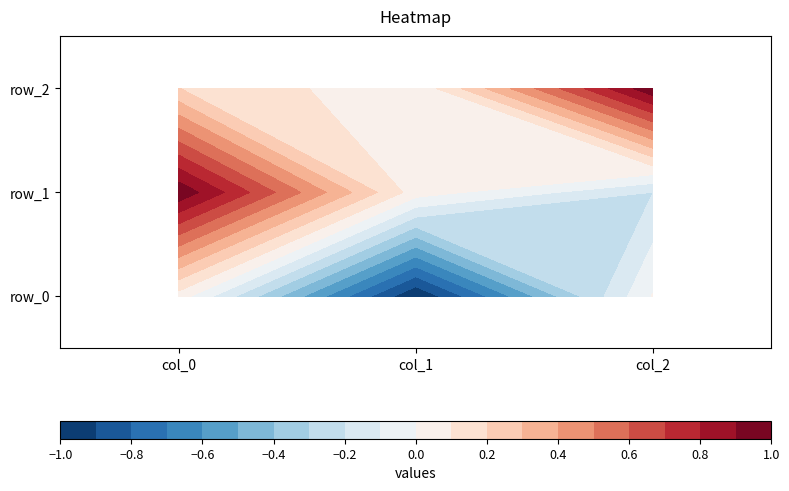

Rank the series at col_2 from lowest to highest value.

row_1, row_0, row_2